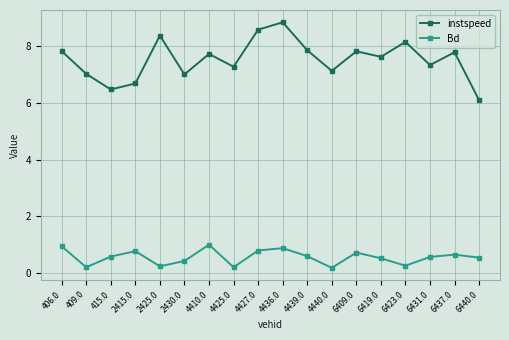

What is the maximum value for instspeed?

8.9